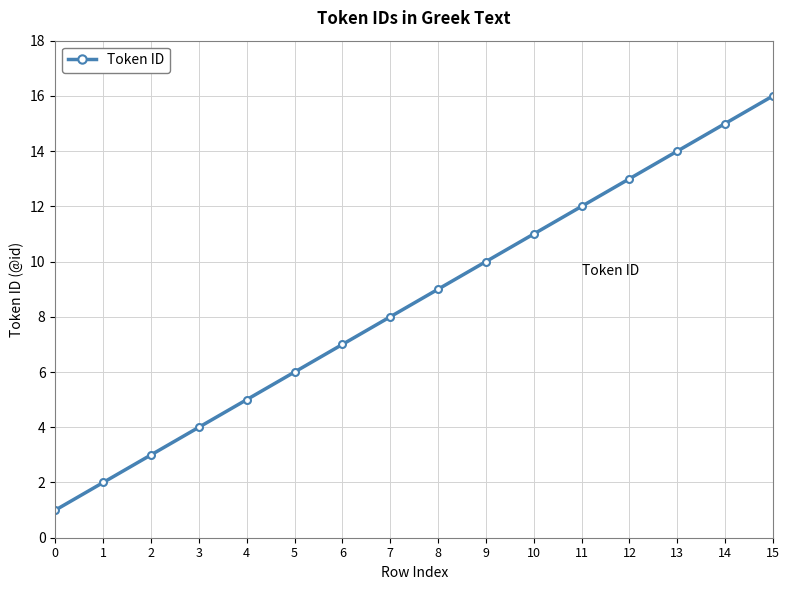

Reading left to right, what are all the values shown in this chart?

1	2	3	4	5	6	7	8	9	10	11	12	13	14	15	16